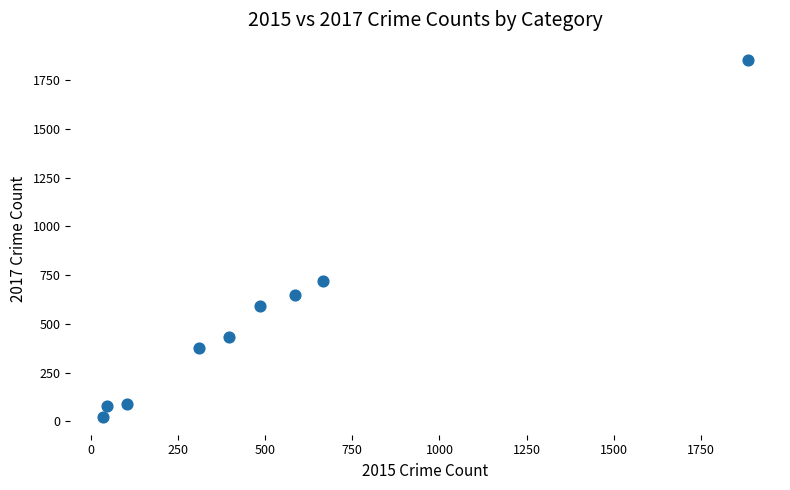

What is the range of X values (max minus min)?

1852